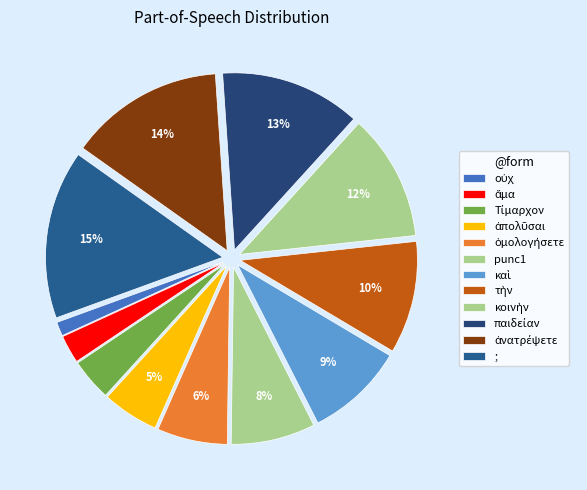

Is there any slice that represents more than half of the pie?

No